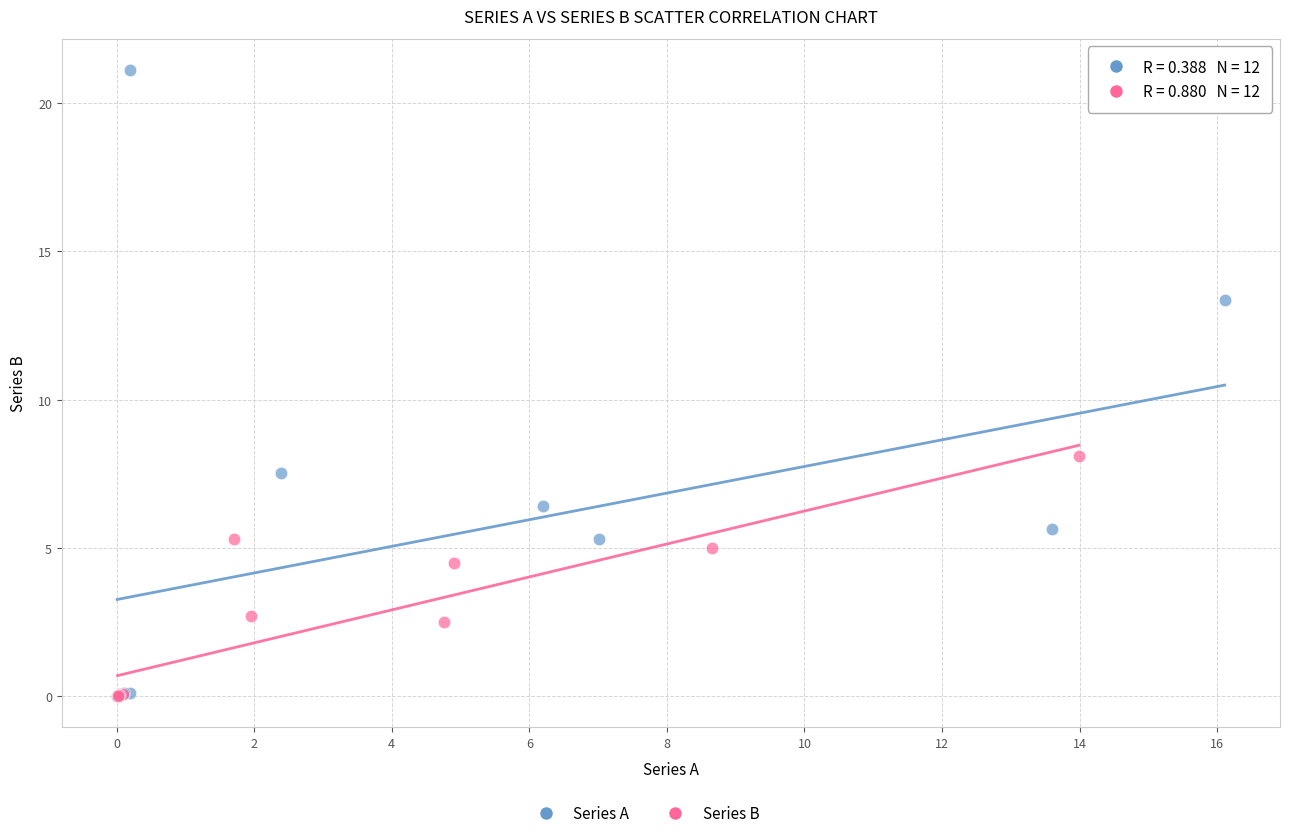

Which series has the widest spread of Y values?

Series A